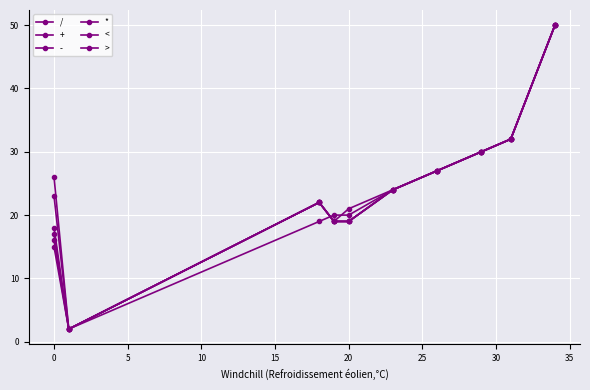

How many distinct data groups are displayed?

6